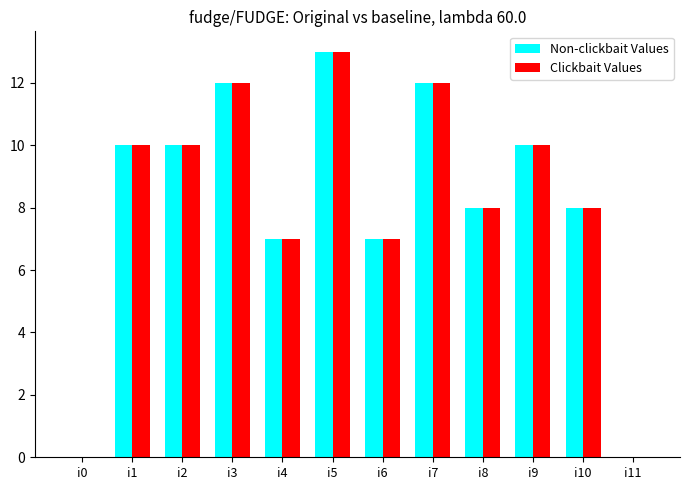

Reading right to left, extract all data points from this chart.

Non-clickbait Values: i11=0	i10=8	i9=10	i8=8	i7=12	i6=7	i5=13	i4=7	i3=12	i2=10	i1=10	i0=0
Clickbait Values: i11=0	i10=8	i9=10	i8=8	i7=12	i6=7	i5=13	i4=7	i3=12	i2=10	i1=10	i0=0